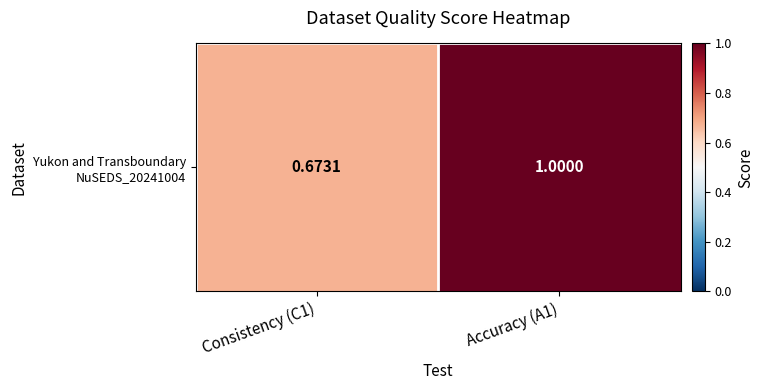

The value at Consistency (C1) is 0.9. True or false?

False